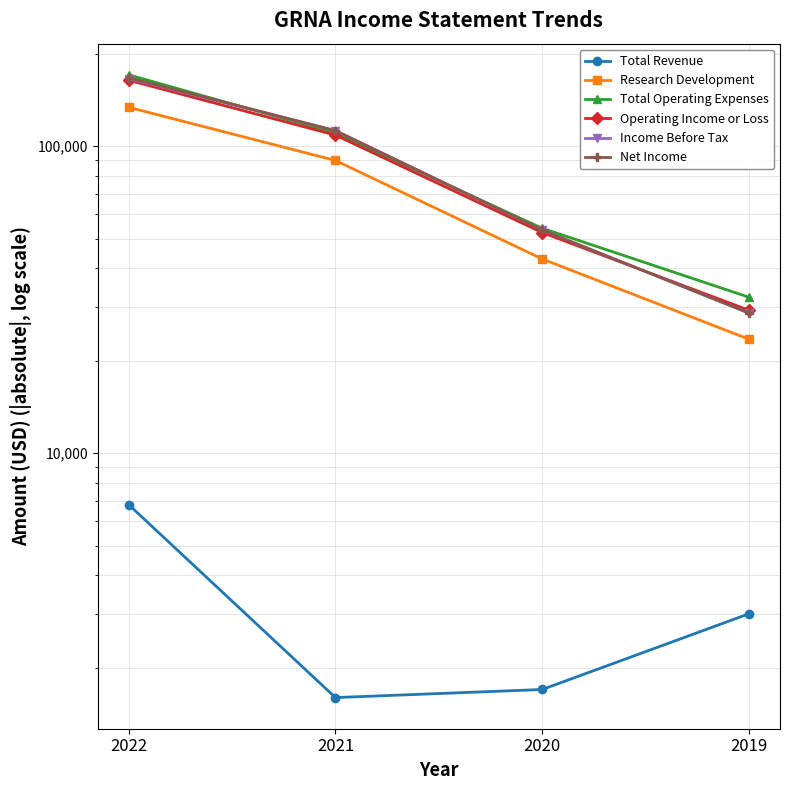

What are all the series names shown in the legend?

Total Revenue, Research Development, Total Operating Expenses, Operating Income or Loss, Income Before Tax, Net Income